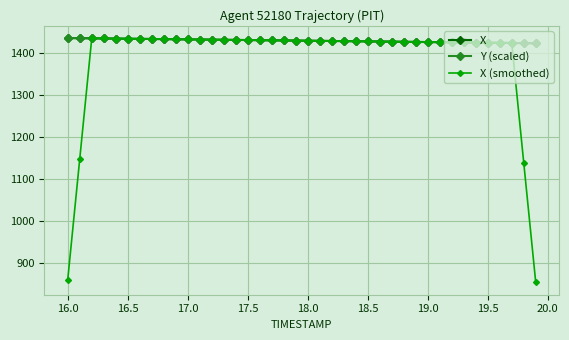

What is the minimum value for X (smoothed)?

853.7